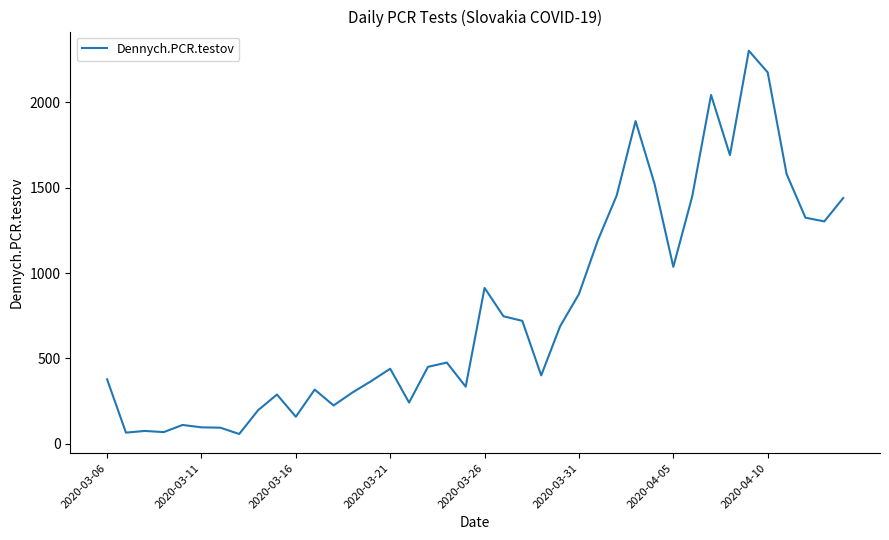

What is the difference between the maximum and minimum values?

2243